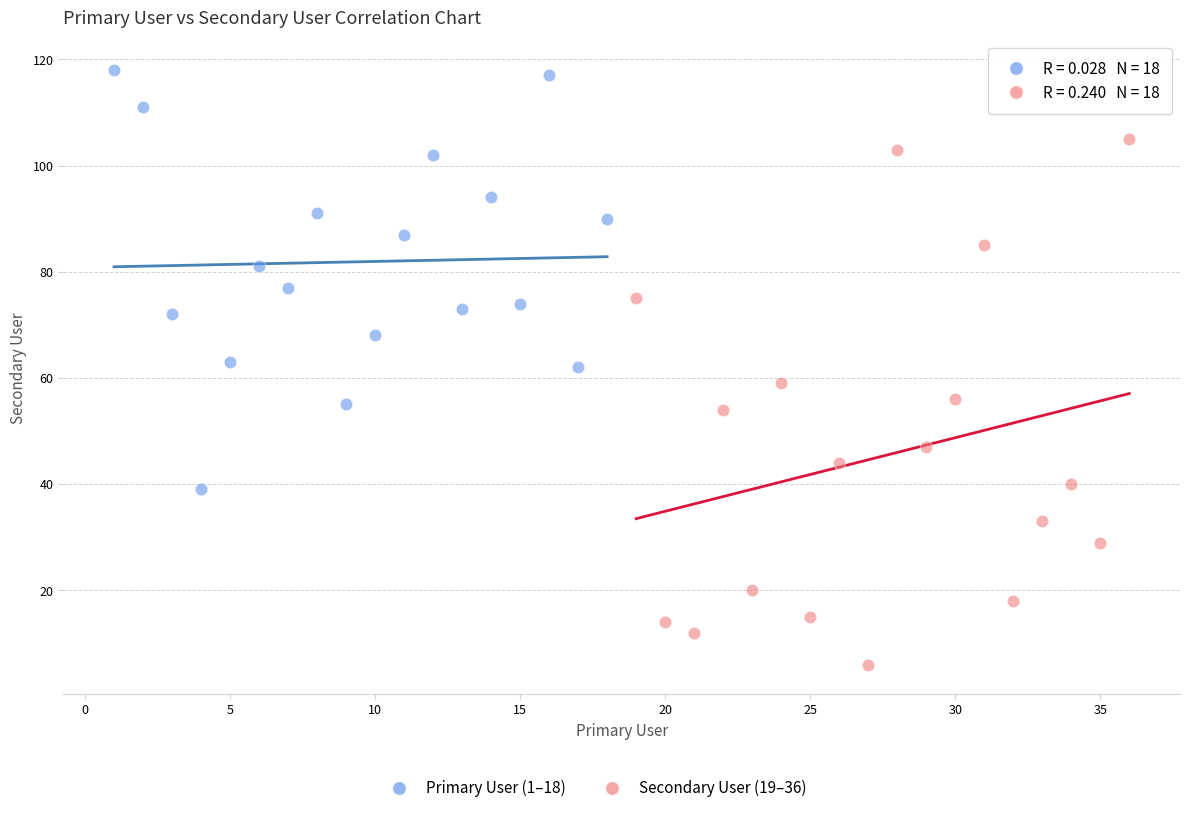

Which series has the largest Y range (max minus min)?

Secondary User (19–36)